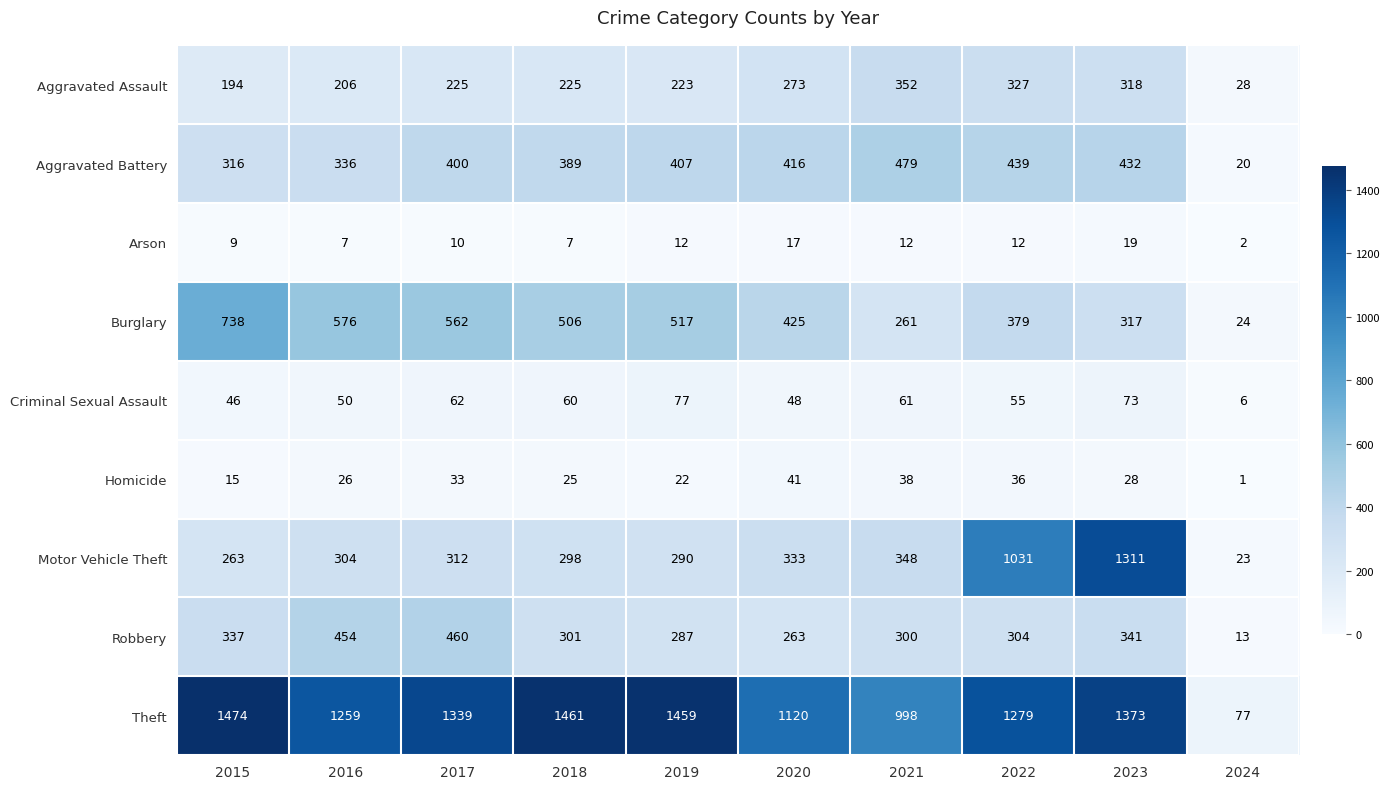

List the labels in order of Motor Vehicle Theft value, largest first.

2023, 2022, 2021, 2020, 2017, 2016, 2018, 2019, 2015, 2024